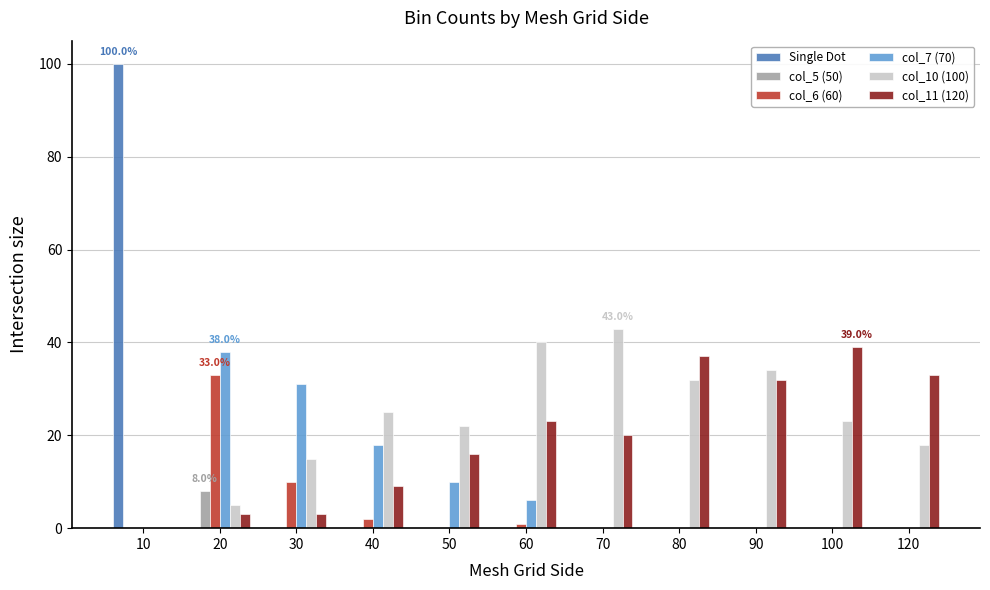

What is the average value of the col_10 (100) series?

23